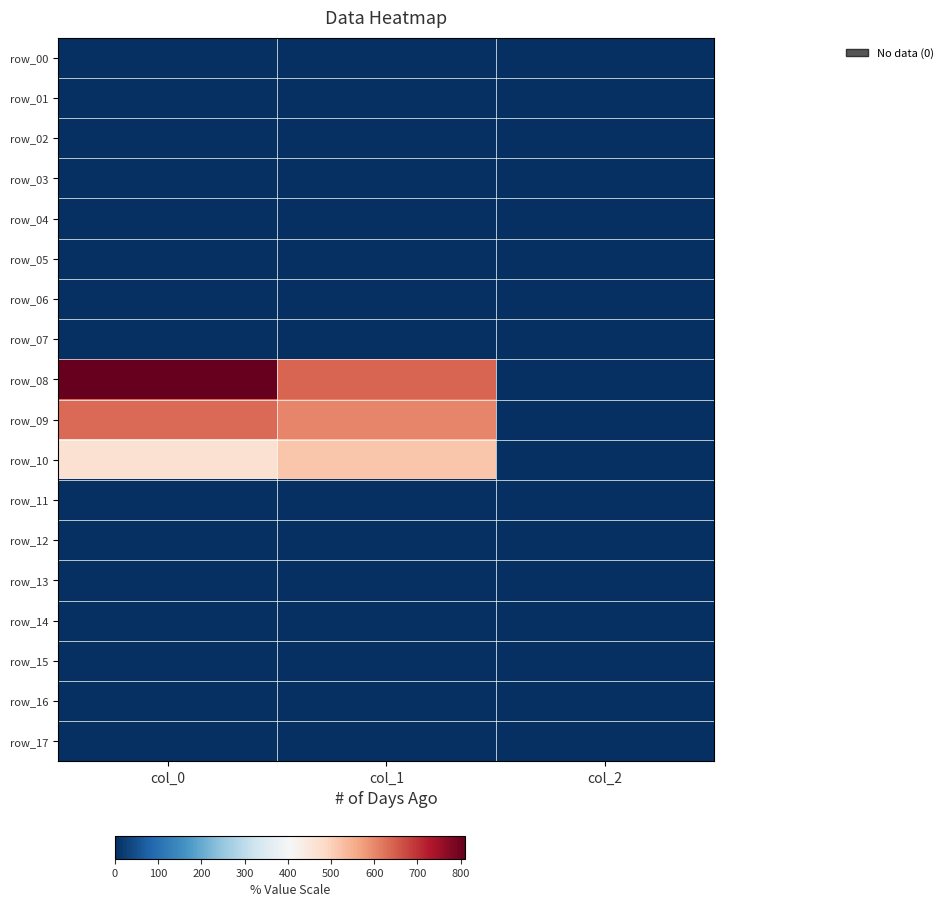

At how many categories does at least one series exceed 342?

2